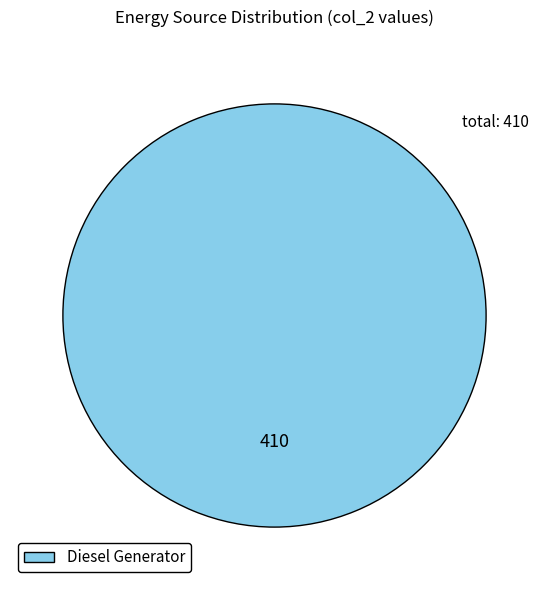

How many slices are in this pie chart?

1